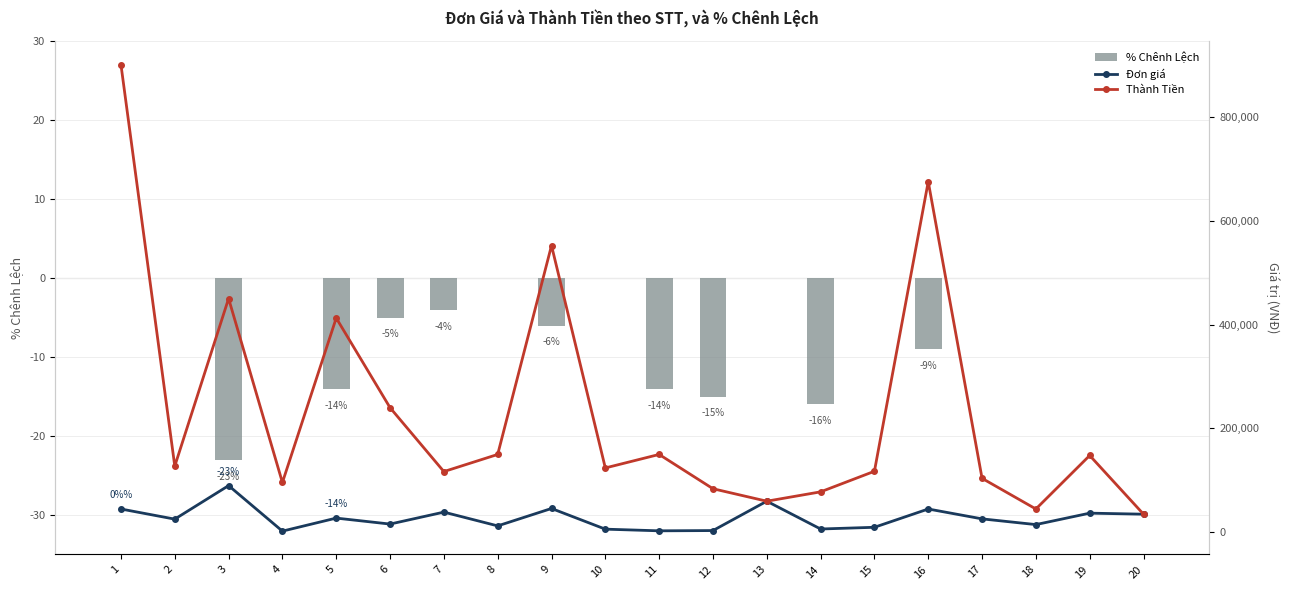

At which label does Thành Tiền reach its minimum?

20